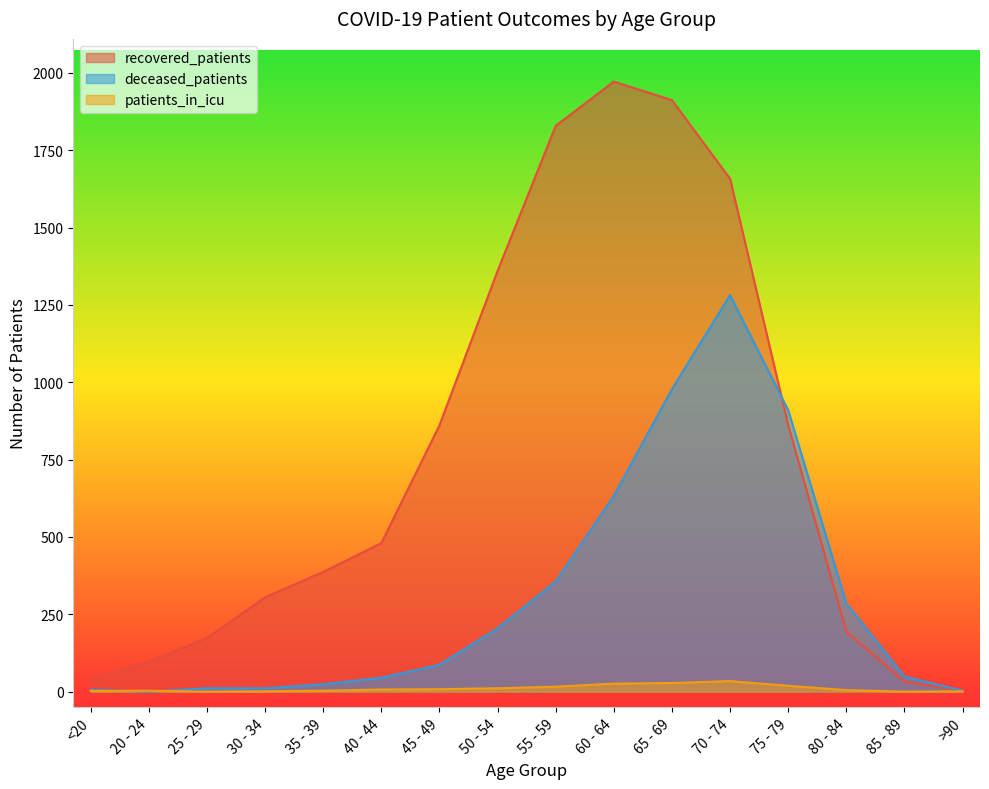

Is it true that recovered_patients equals 333 at 80 - 84?

False